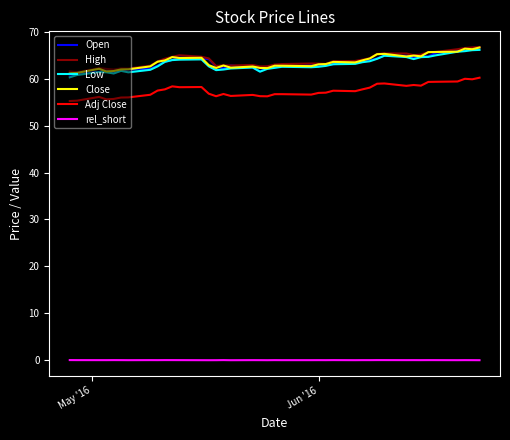

True or false: High has more than 0 interior local peaks.

True